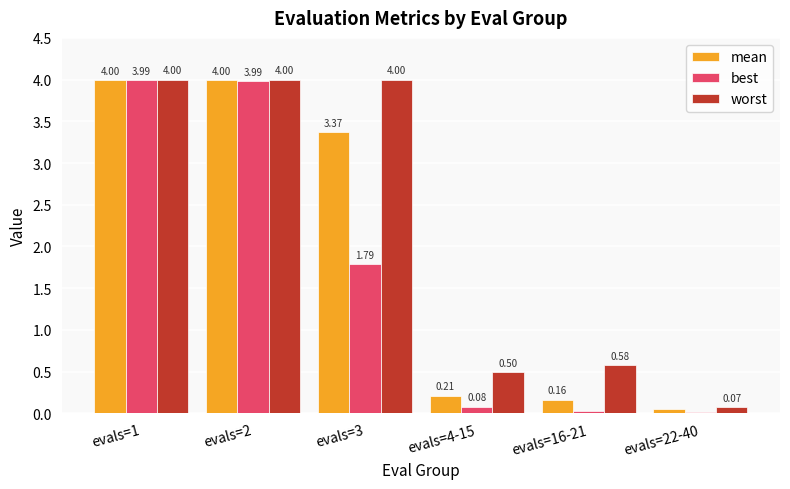

What are all the series names shown in the legend?

mean, best, worst